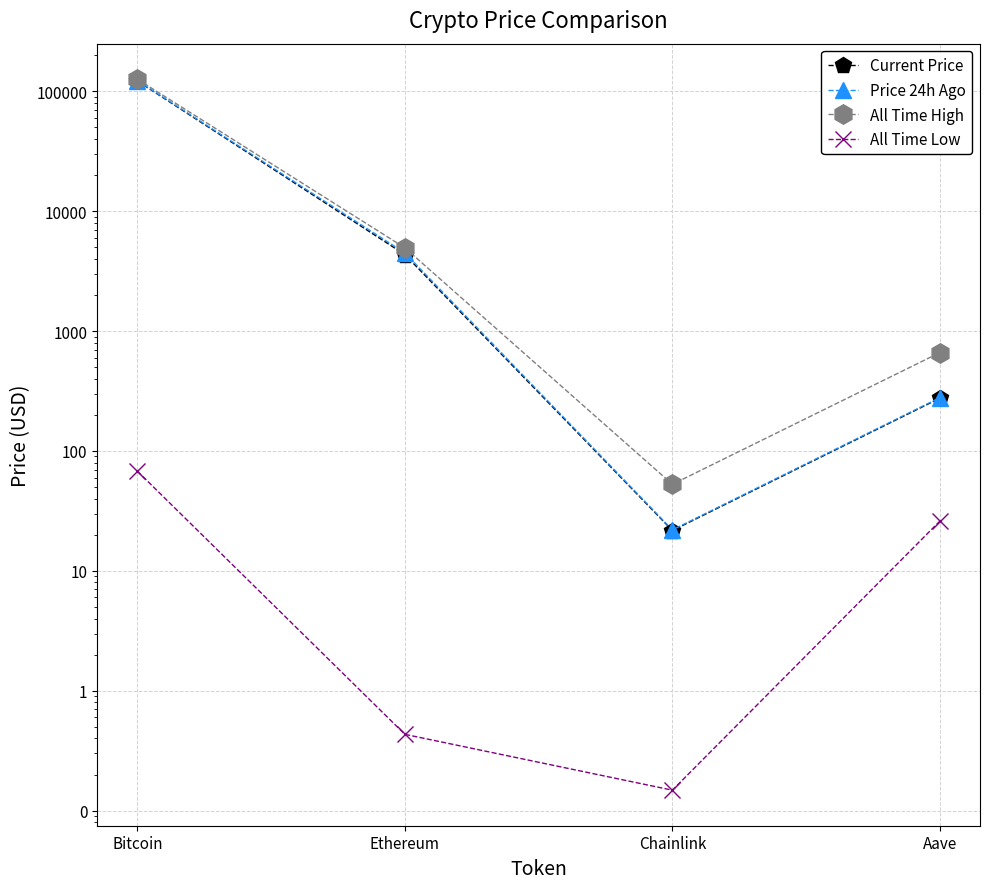

True or false: All Time Low and Price 24h Ago intersect in this chart.

False